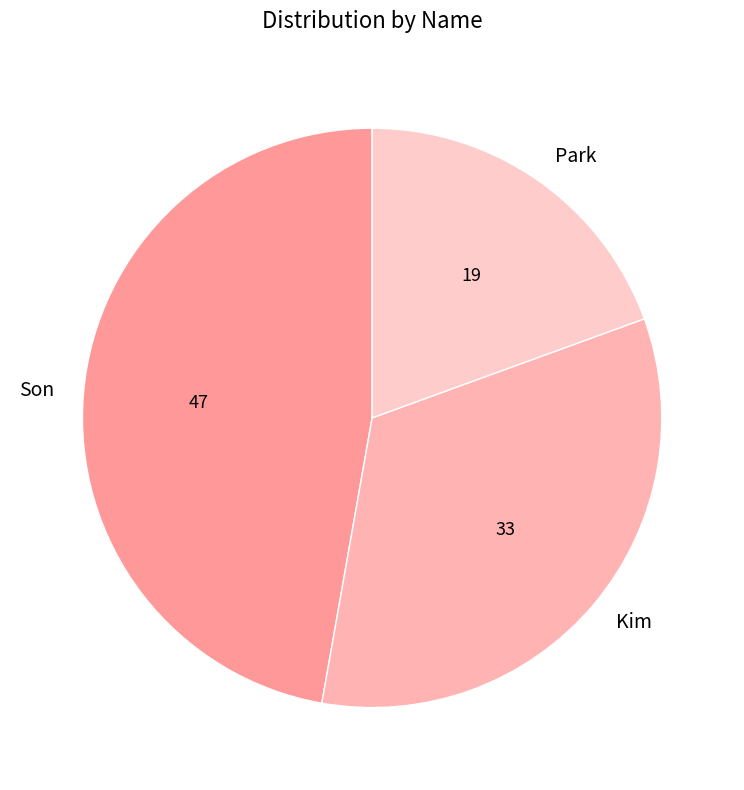

The Son slice represents 47% of the pie. True or false?

True